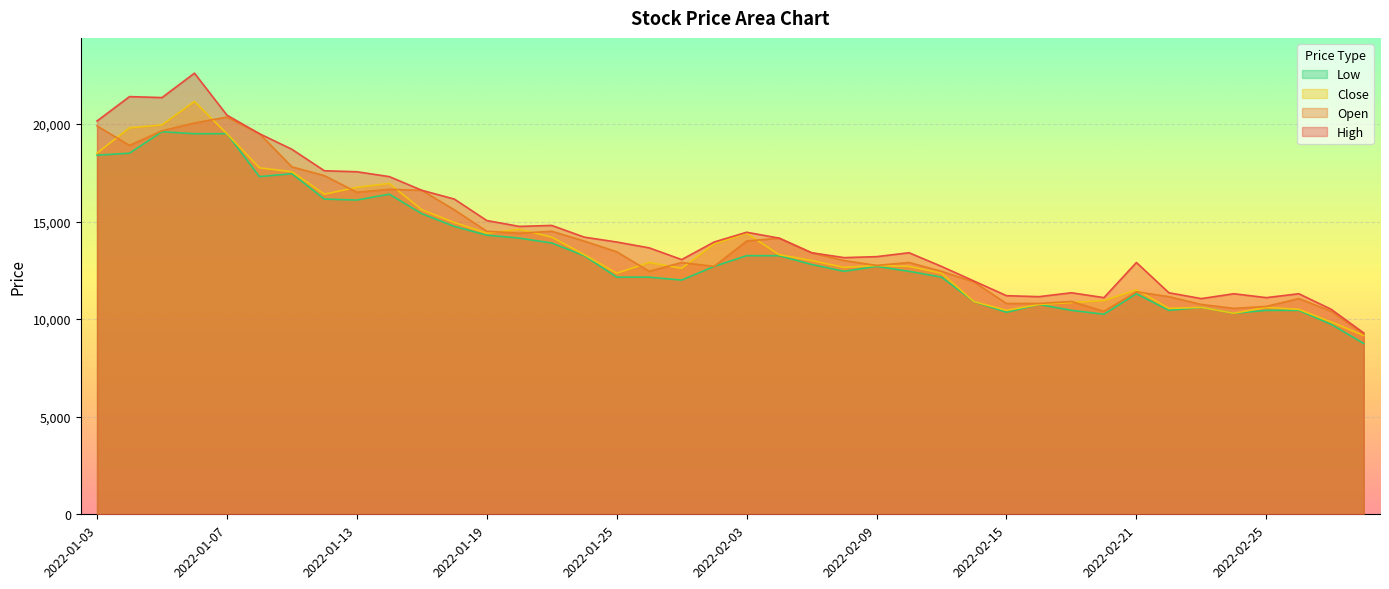

What is the difference between the High values at 2022-01-17 and 2022-02-22?

5250